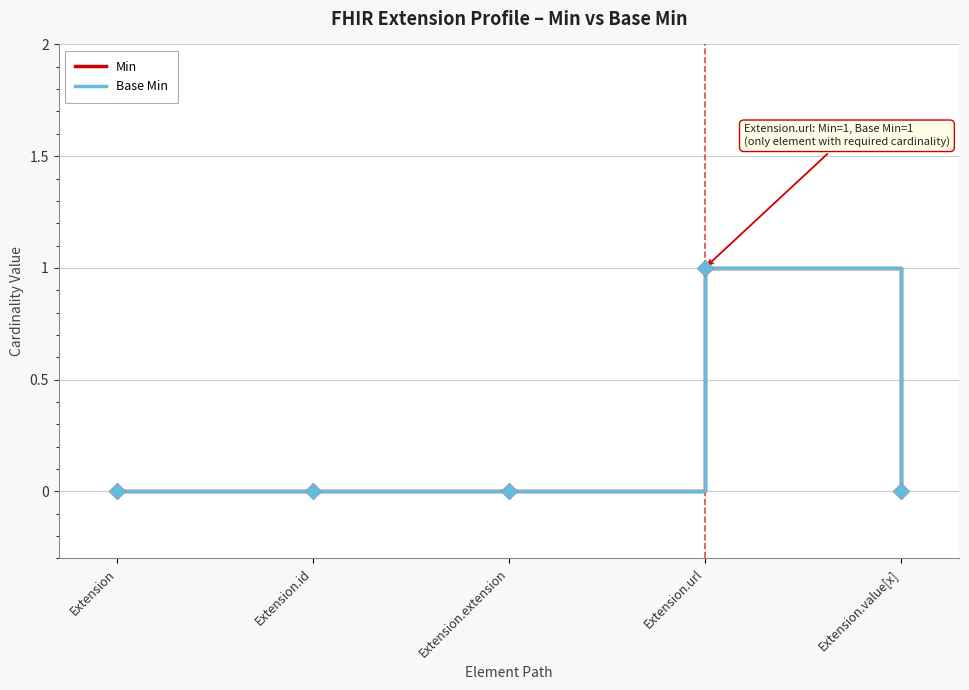

Which series has the largest total across all categories?

Min